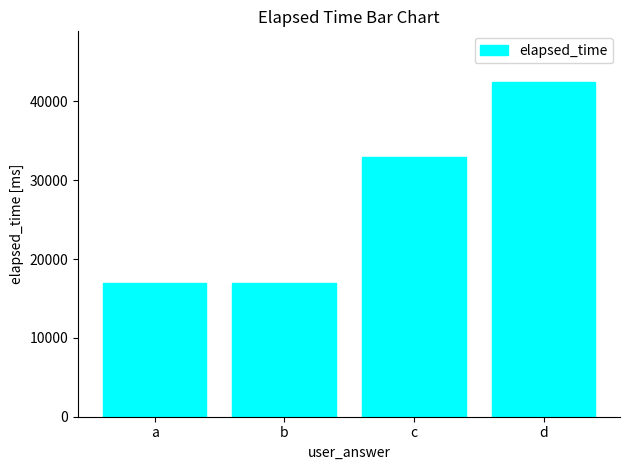

What is the difference between the maximum and minimum values?

25500